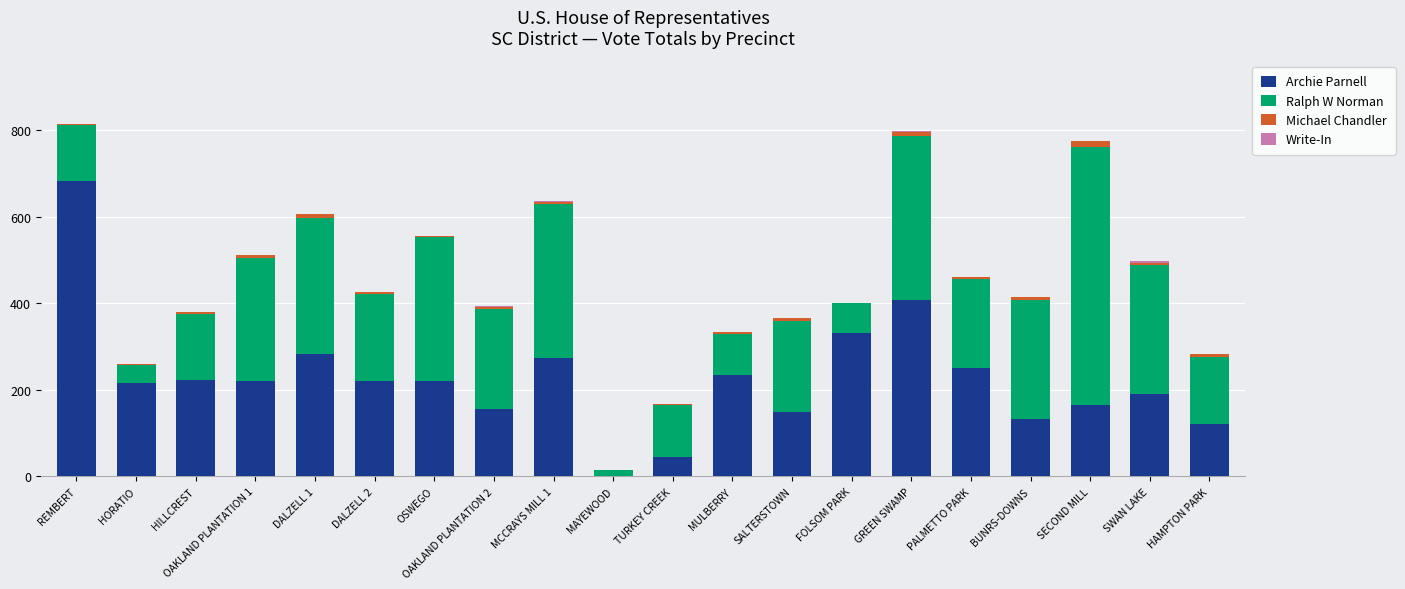

Where is Archie Parnell nearest to the value 342?

FOLSOM PARK